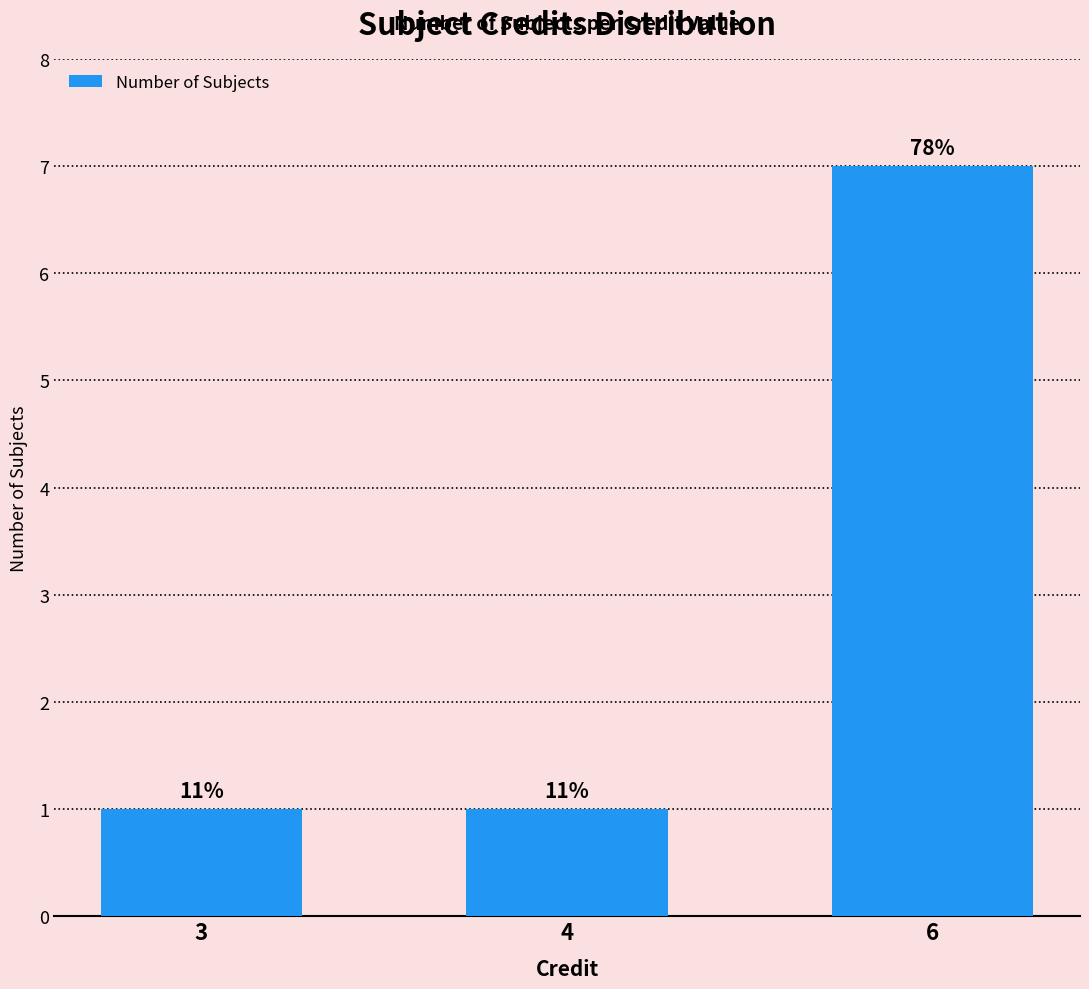

Are the bars horizontal?

No